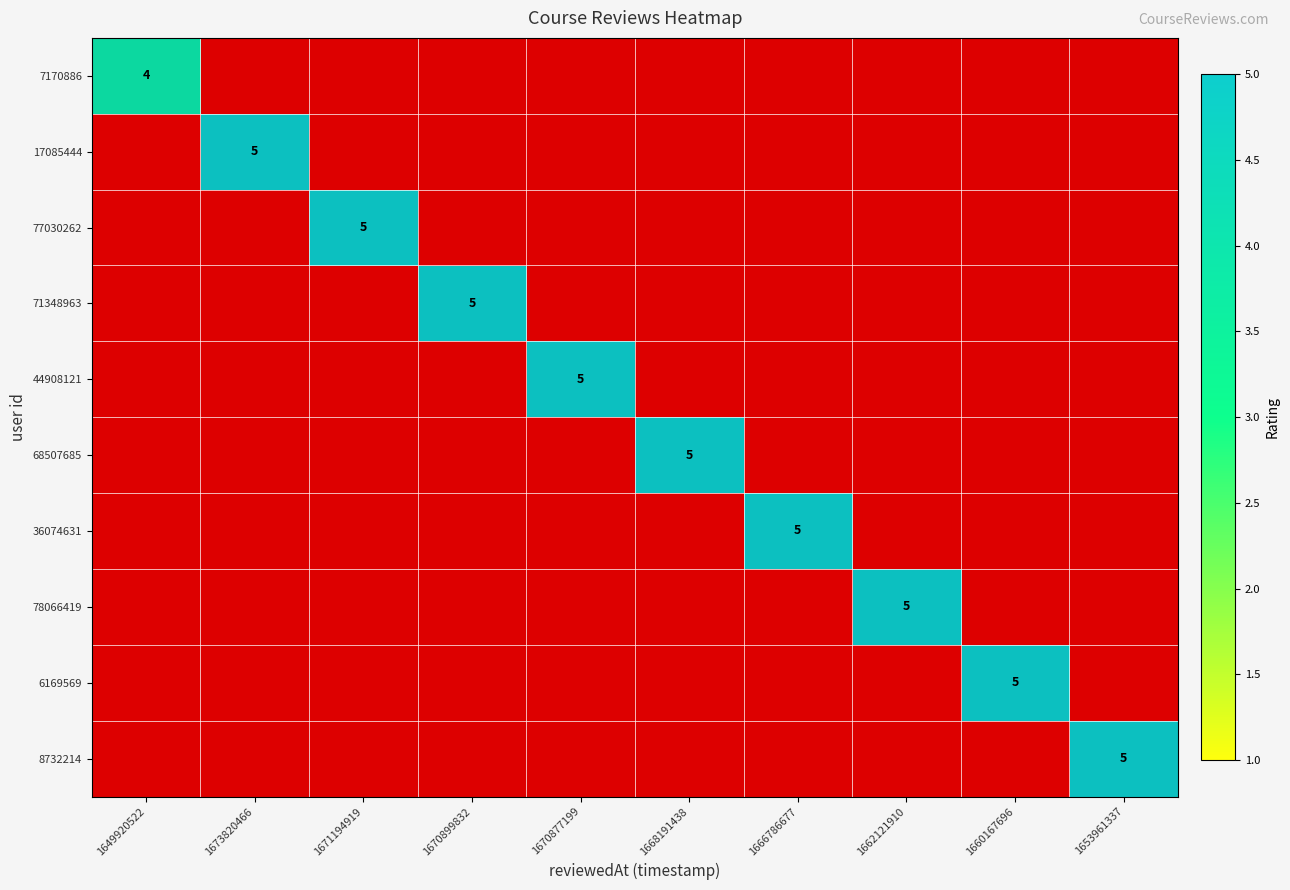

Is the value of 8732214 at 1666786677 greater than the value of 6169569 at 1673820466?

No